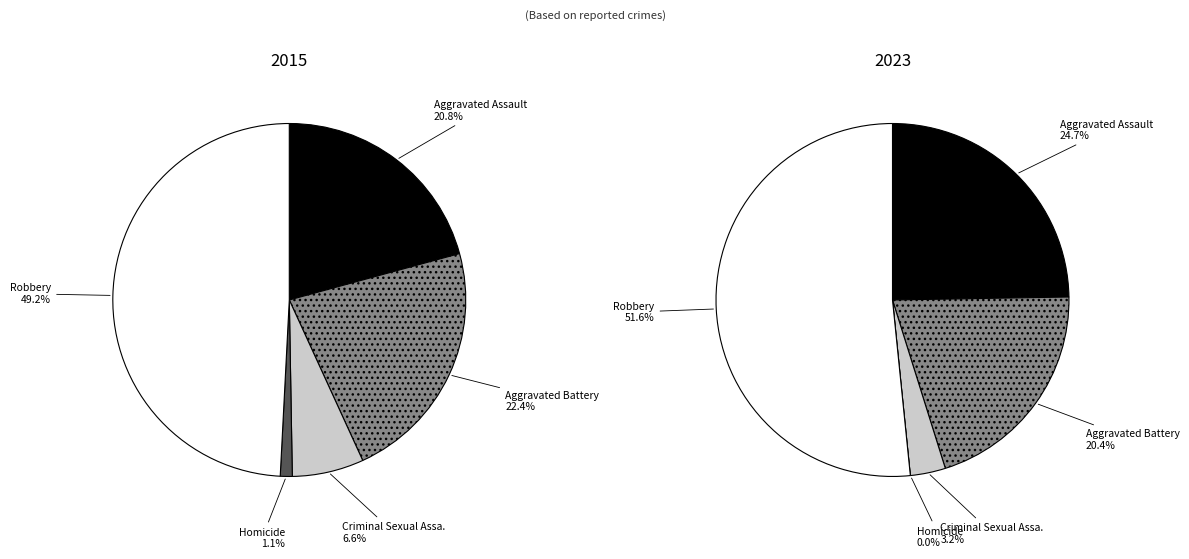

Does Robbery account for over 50% of the chart?

No